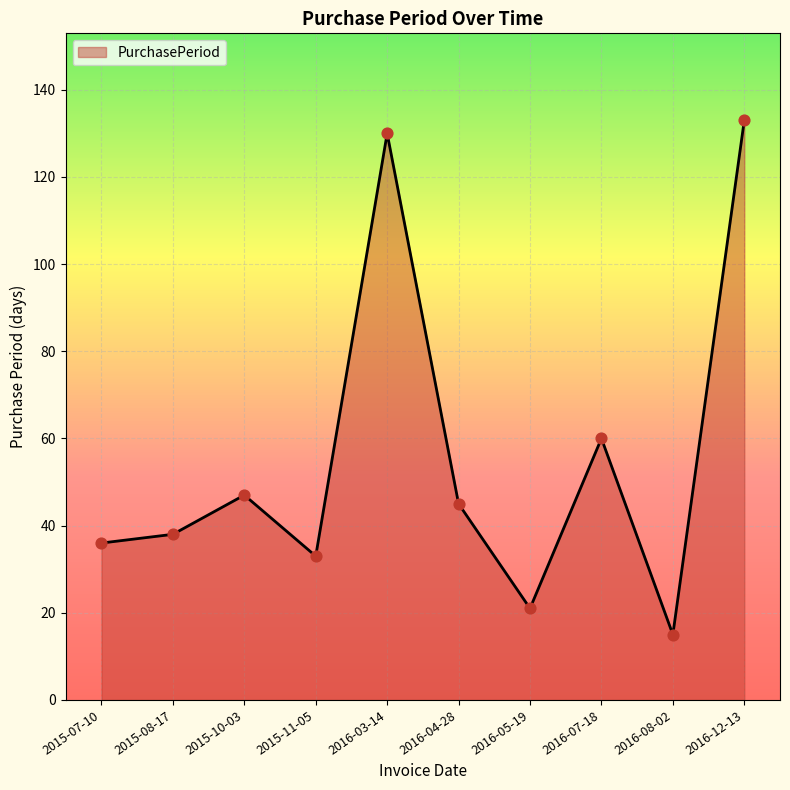

Between 2015-07-10 and 2016-07-18, which is larger?

2016-07-18